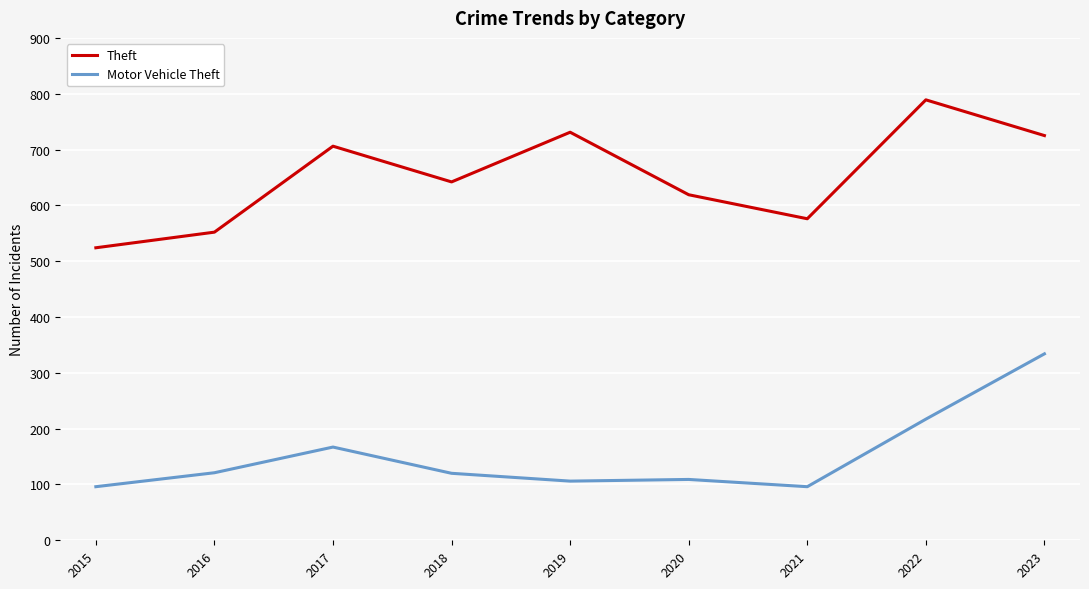

Rank the series by their maximum value, from highest to lowest.

Theft, Motor Vehicle Theft